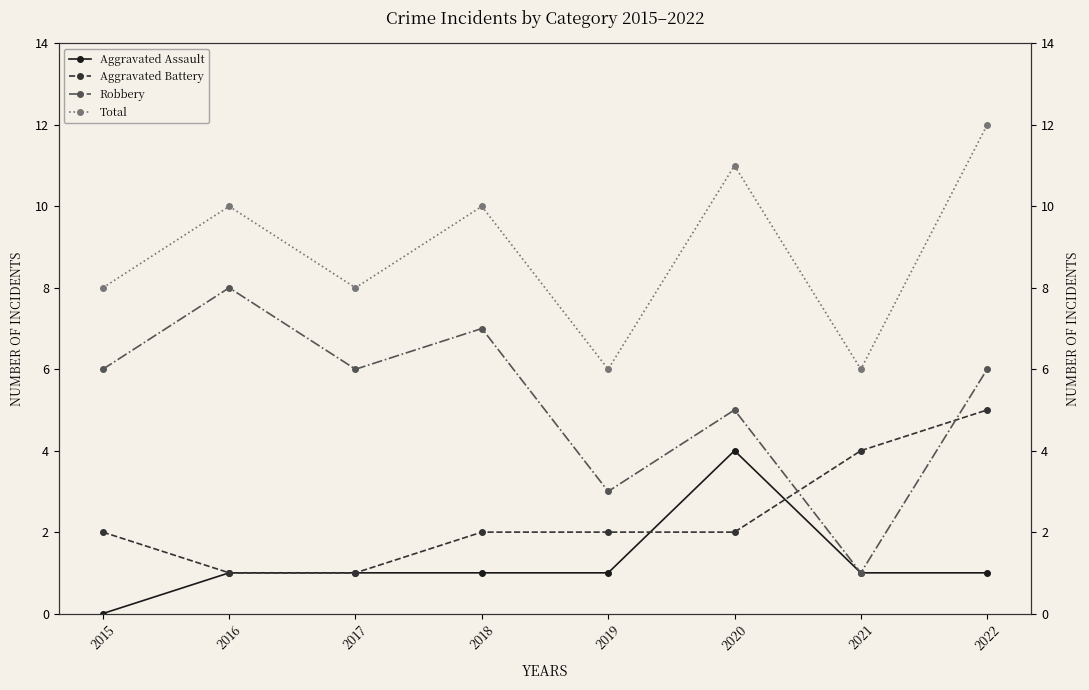

Reading left to right, what are all the values shown in this chart?

Aggravated Assault: 2015=0	2016=1	2017=1	2018=1	2019=1	2020=4	2021=1	2022=1
Aggravated Battery: 2015=2	2016=1	2017=1	2018=2	2019=2	2020=2	2021=4	2022=5
Robbery: 2015=6	2016=8	2017=6	2018=7	2019=3	2020=5	2021=1	2022=6
Total: 2015=8	2016=10	2017=8	2018=10	2019=6	2020=11	2021=6	2022=12